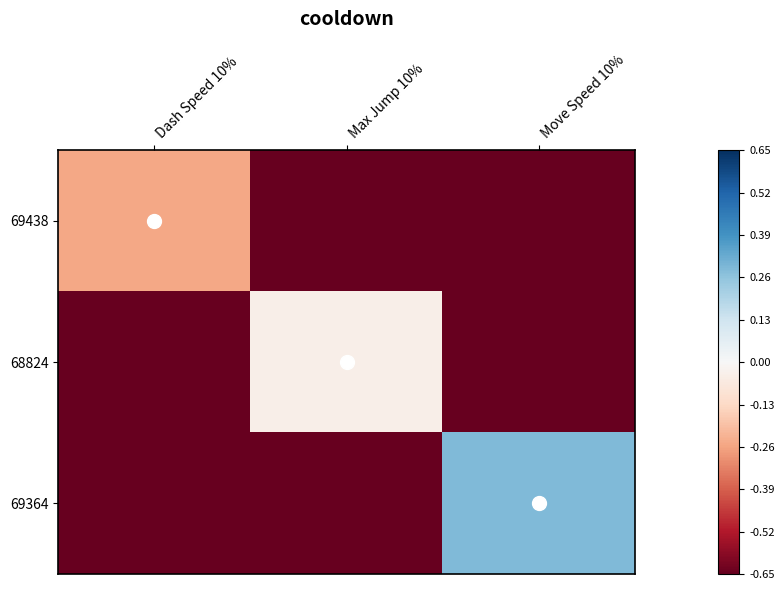

At Max Jump 10%, list the series in order from smallest to largest.

69438, 69364, 68824